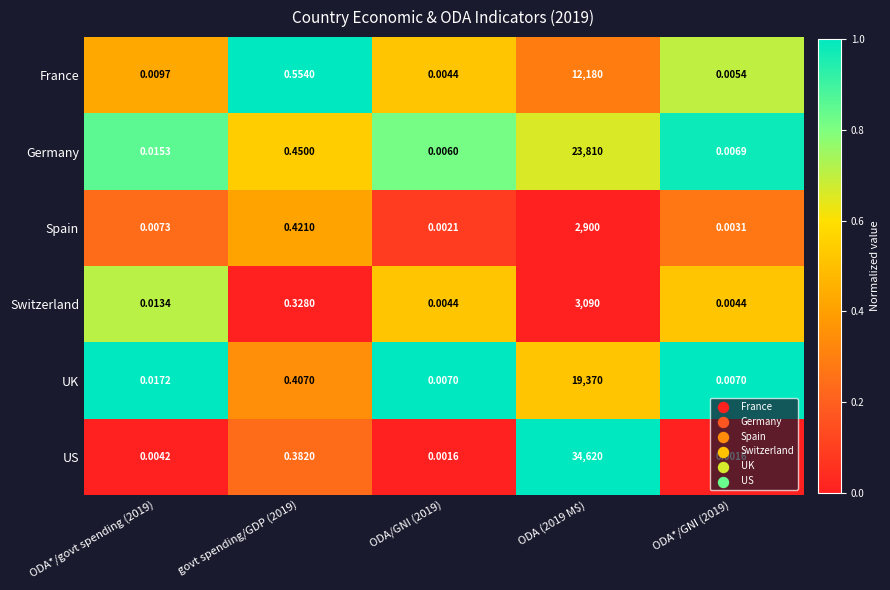

Which series changed the most between ODA*/govt spending (2019) and govt spending/GDP (2019)?

France